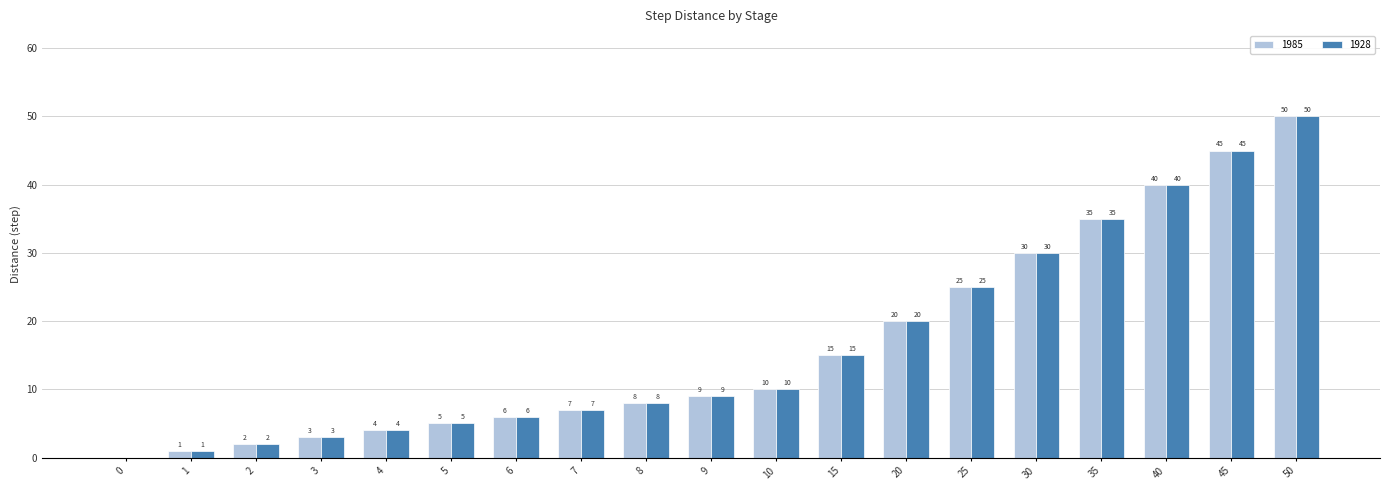

What is the maximum value shown in the chart?

50